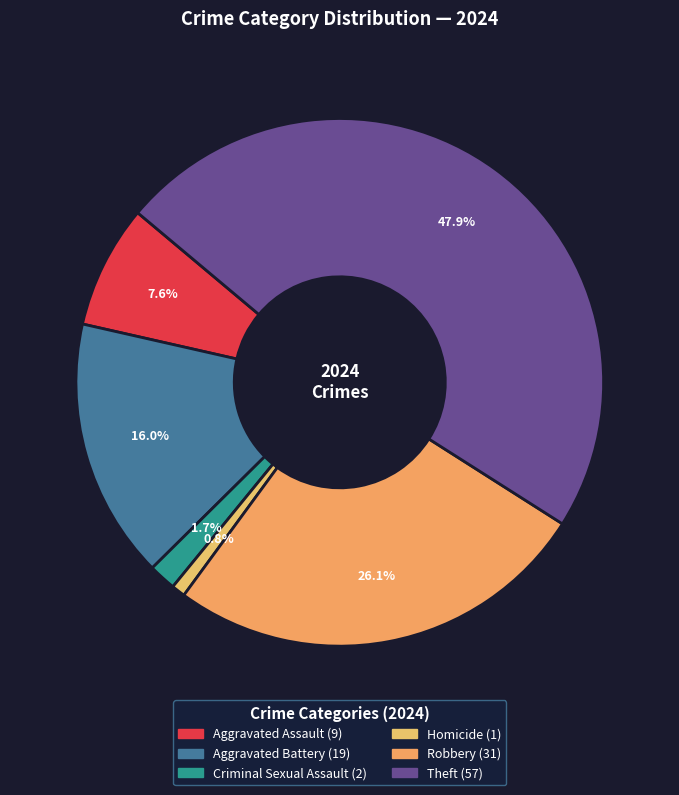

The Criminal Sexual Assault slice represents 14% of the pie. True or false?

False